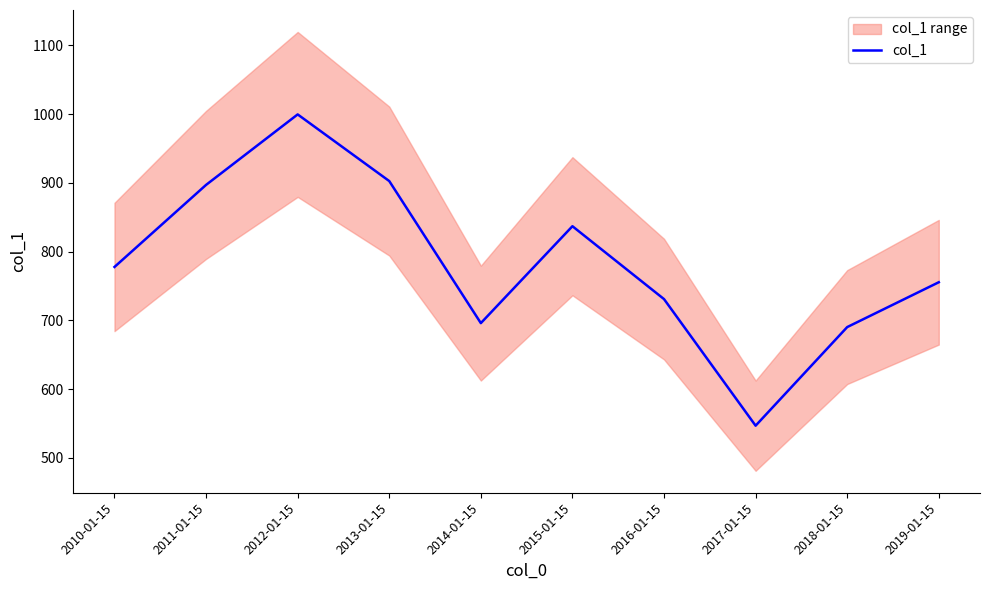

Where does the data first go above 777?

2010-01-15